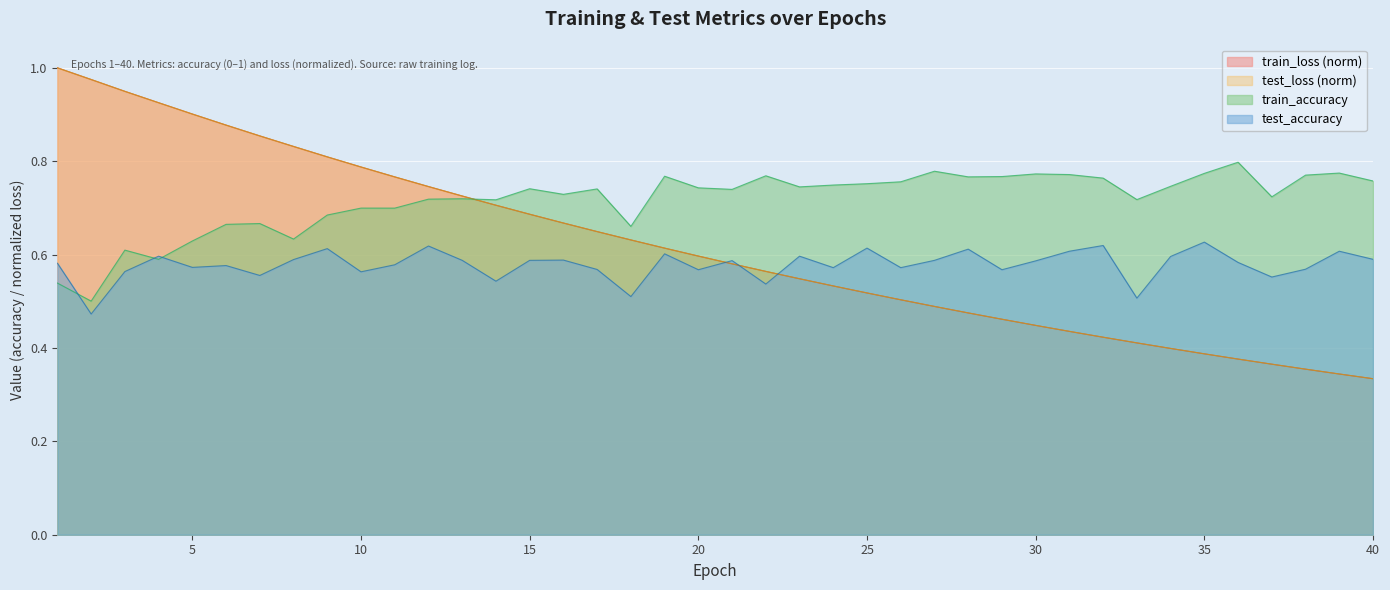

What is the highest value of the test_loss series?

1.0